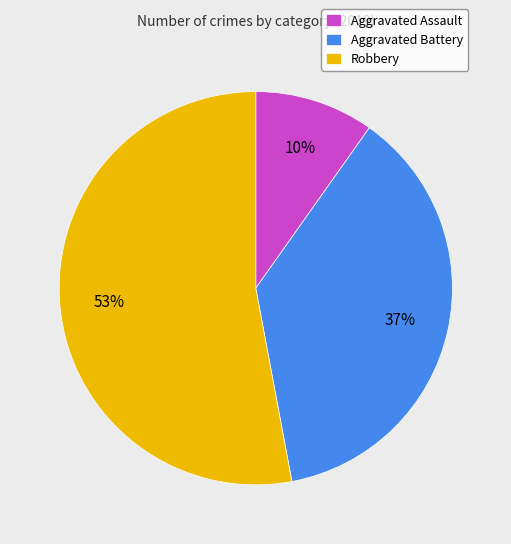

Which category has the biggest portion of the pie?

Robbery